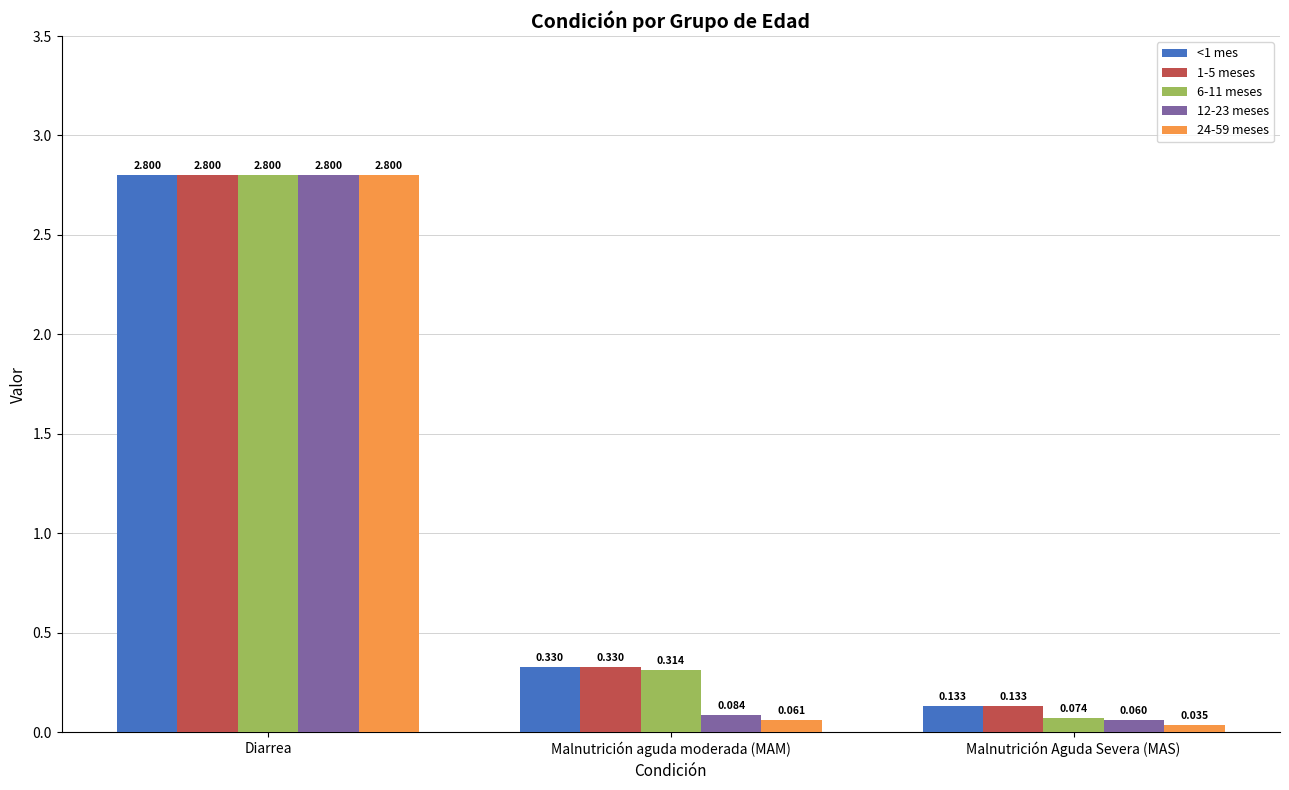

What is the label of the 2nd bar from the right?

Malnutrición aguda moderada (MAM)